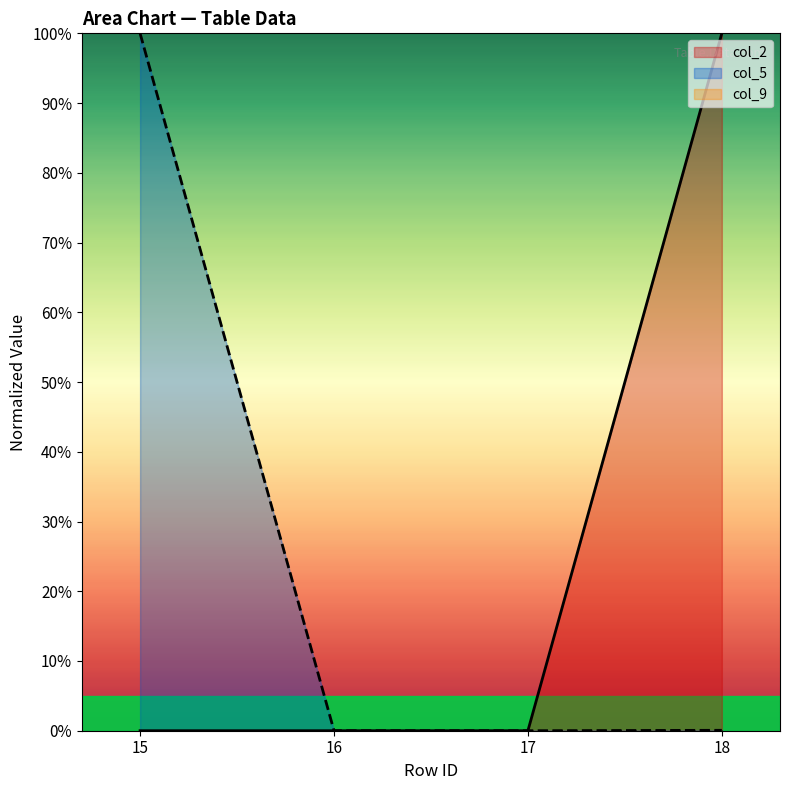

Does the chart have visible grid lines?

No